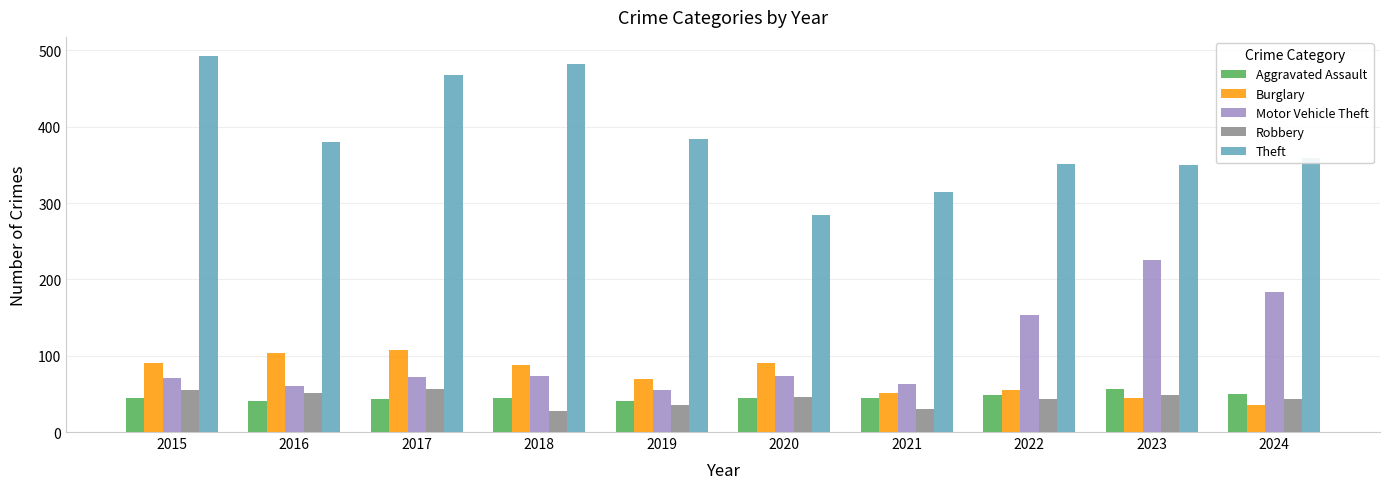

What are all the series names shown in the legend?

Aggravated Assault, Burglary, Motor Vehicle Theft, Robbery, Theft